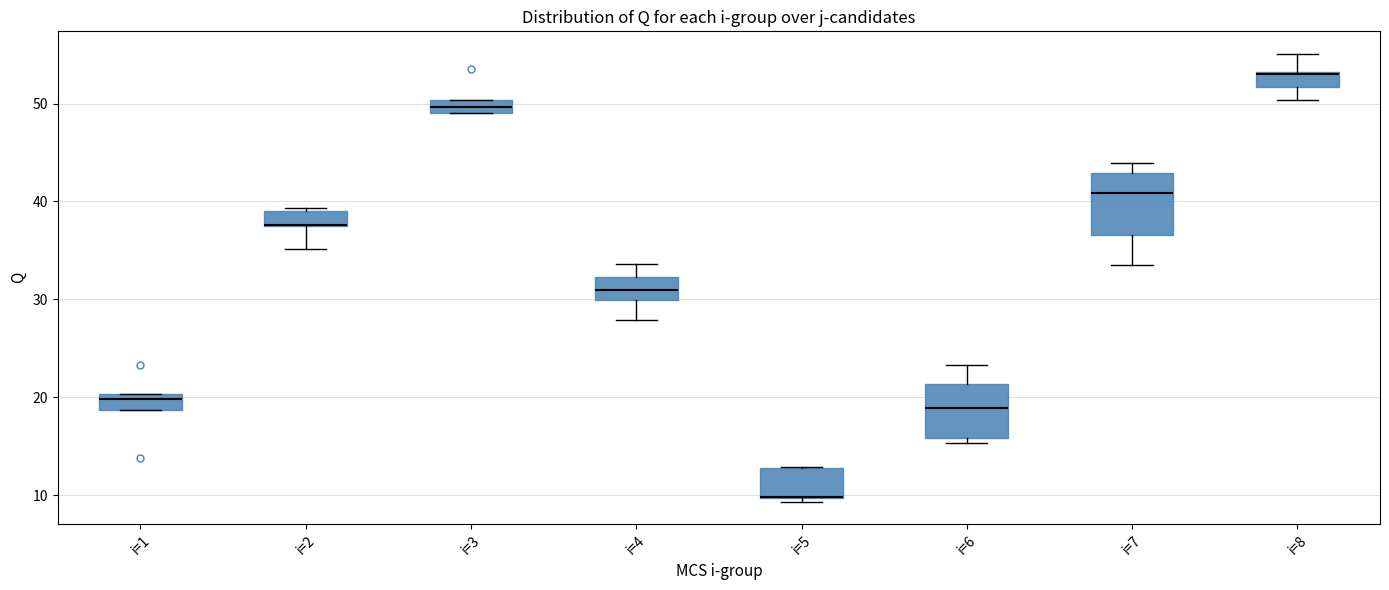

Where is the upper edge of the box for i=3 on the y-axis? The values are not printed on the chart, so give them approximately, as read against the axis.

50